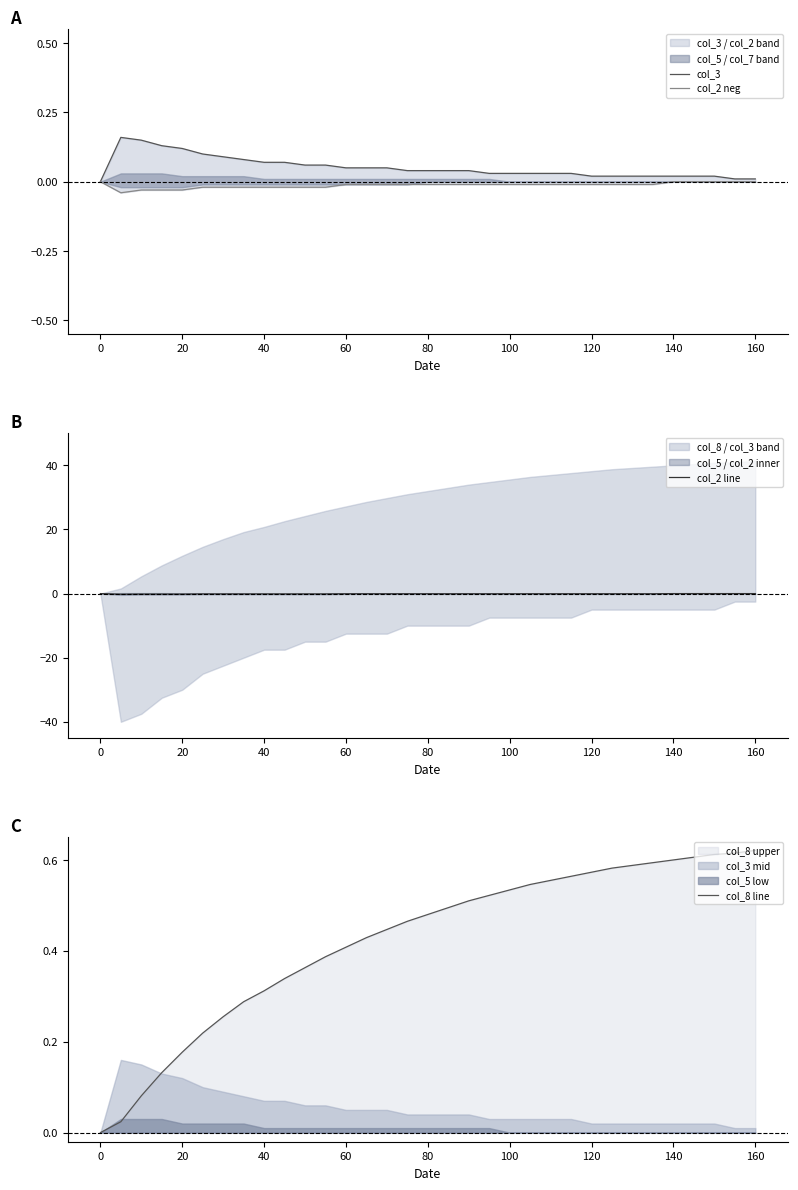

What is the value of the col_2 line point at the 24th from the left?

-0.1